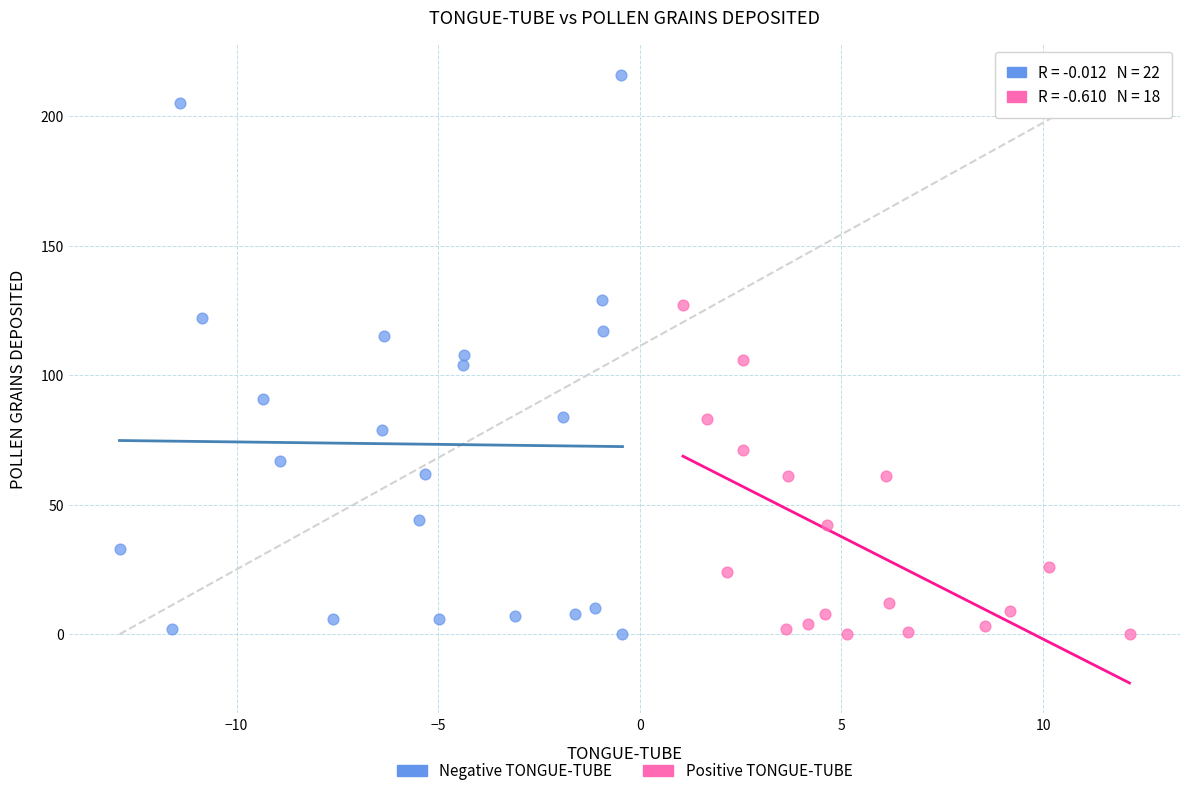

Which series reaches the maximum Y coordinate?

Negative TONGUE-TUBE